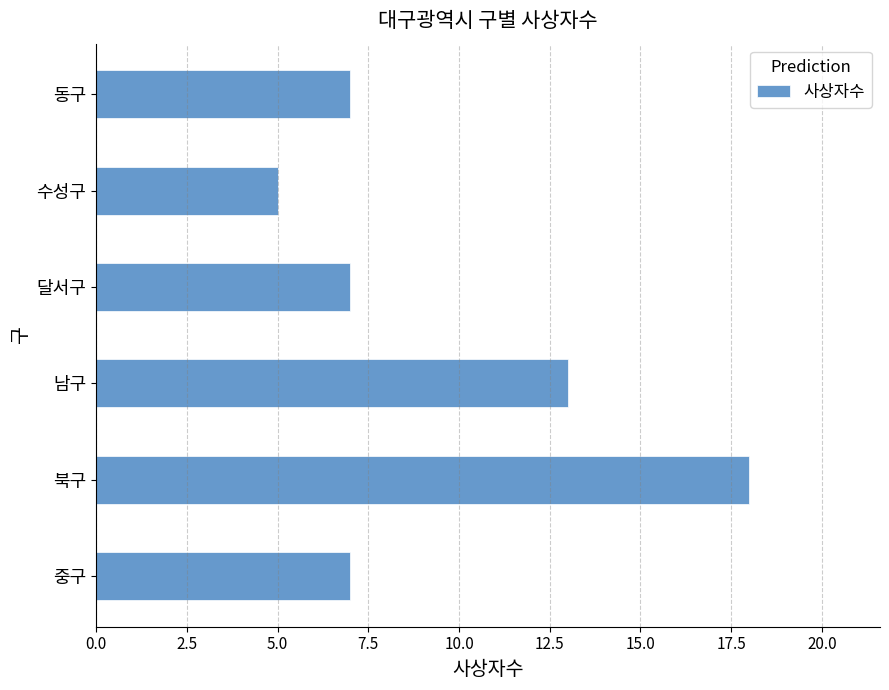

How many categories are shown in the chart?

6